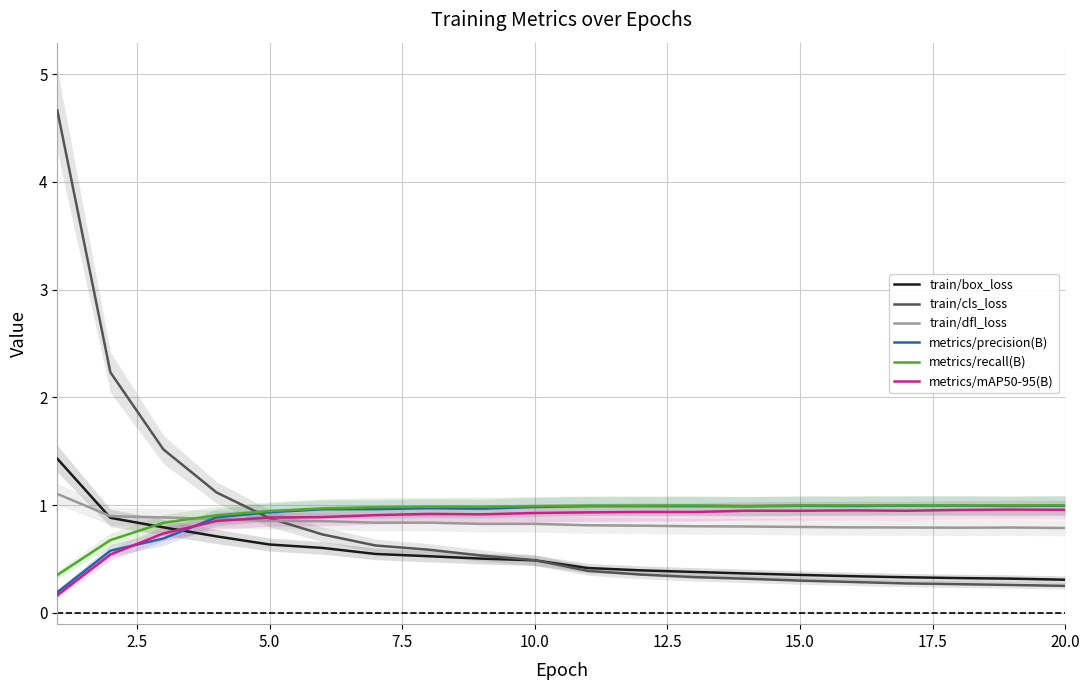

What is the lowest value of the train/dfl_loss series?

0.8